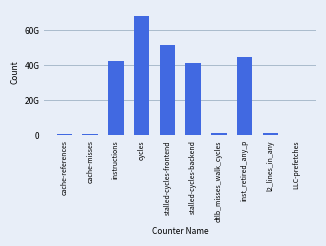

Rank the categories by value from lowest to highest.

LLC-prefetches, cache-misses, cache-references, dtlb_misses_walk_cycles, l2_lines_in_any, stalled-cycles-backend, instructions, inst_retired_any_p, stalled-cycles-frontend, cycles